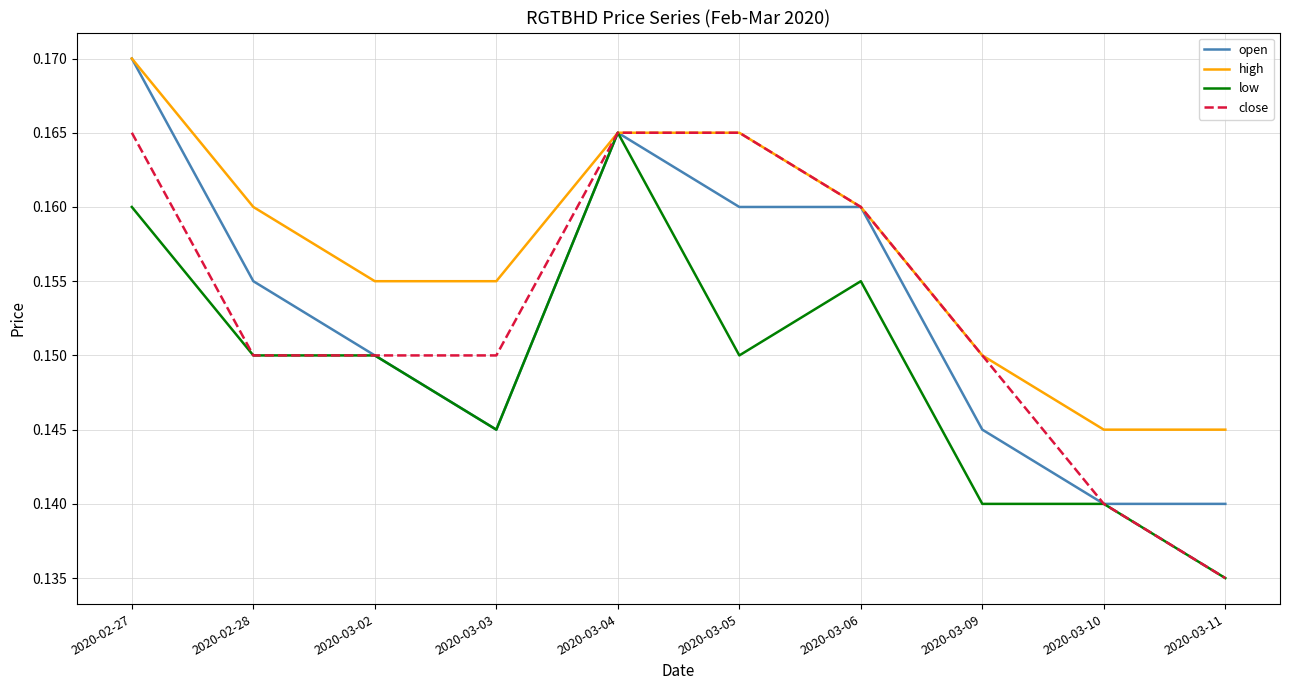

What is the total value across all series at 2020-02-27?

0.7